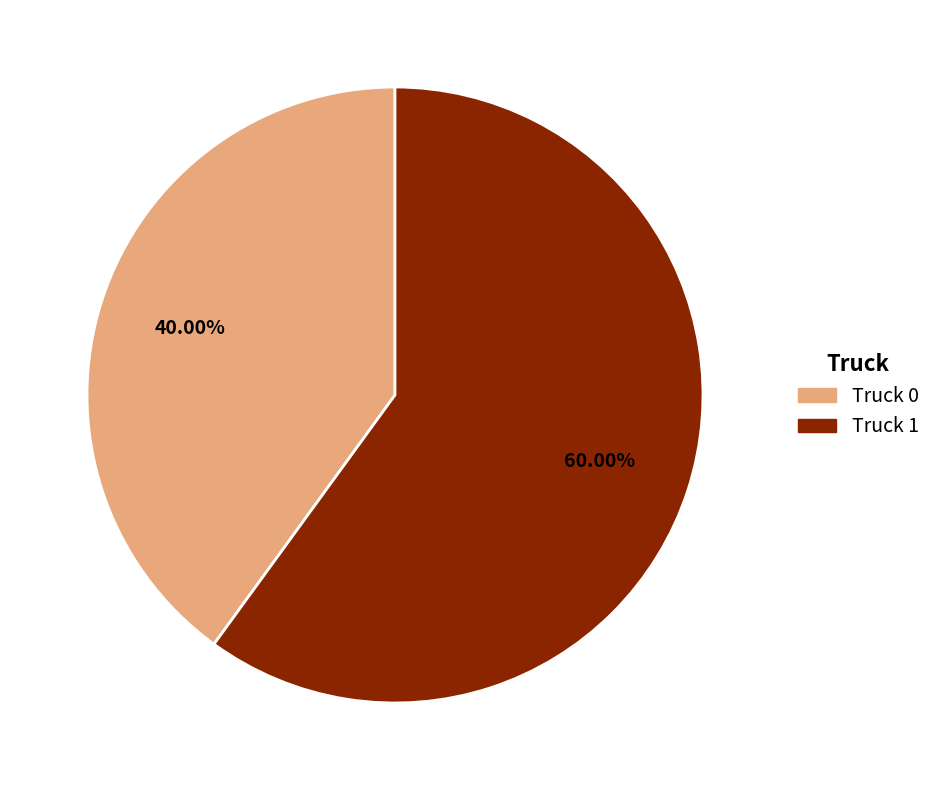

Is the sum of Truck 1 and Truck 0 greater than half?

Yes